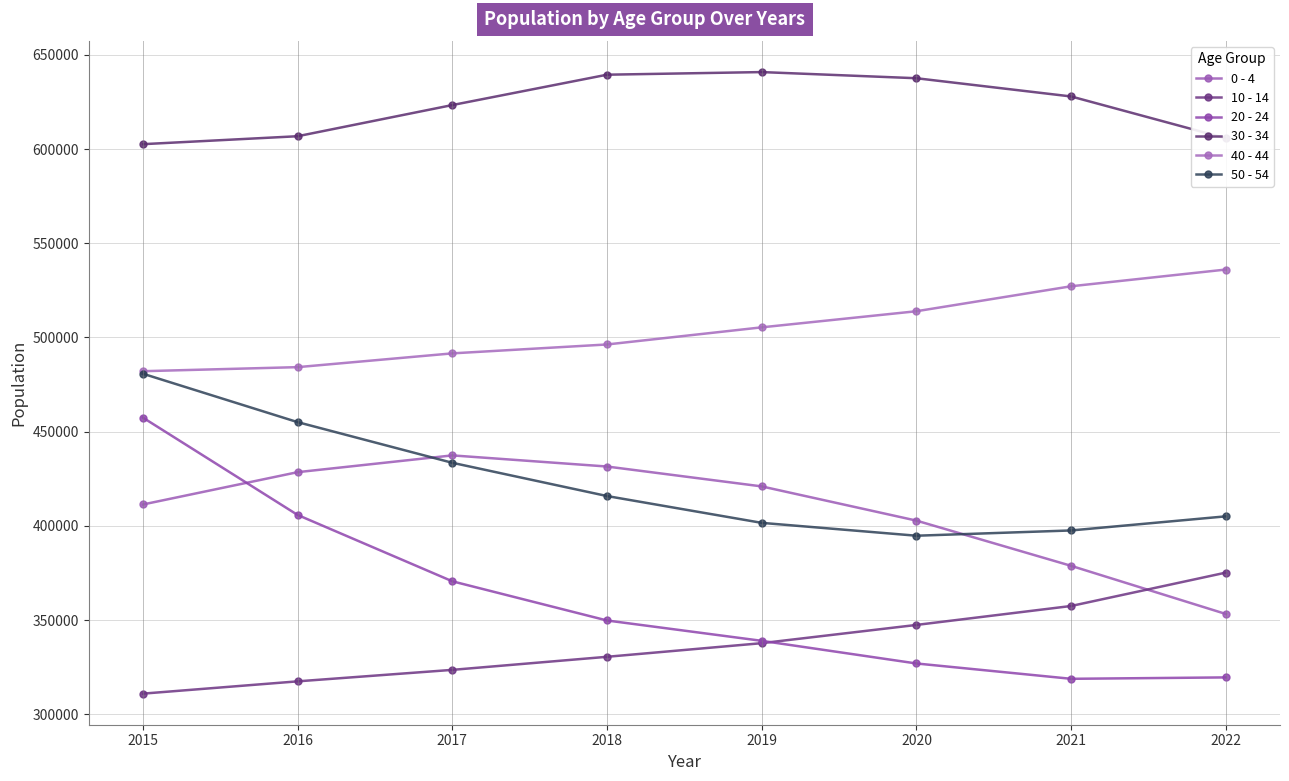

Is the value of 50 - 54 at 2022 greater than the value of 0 - 4 at 2018?

No